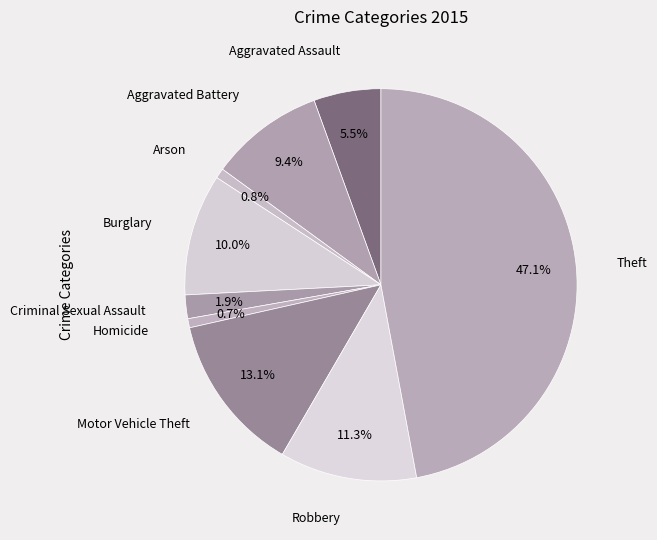

Is the sum of Aggravated Battery and Criminal Sexual Assault greater than half?

No